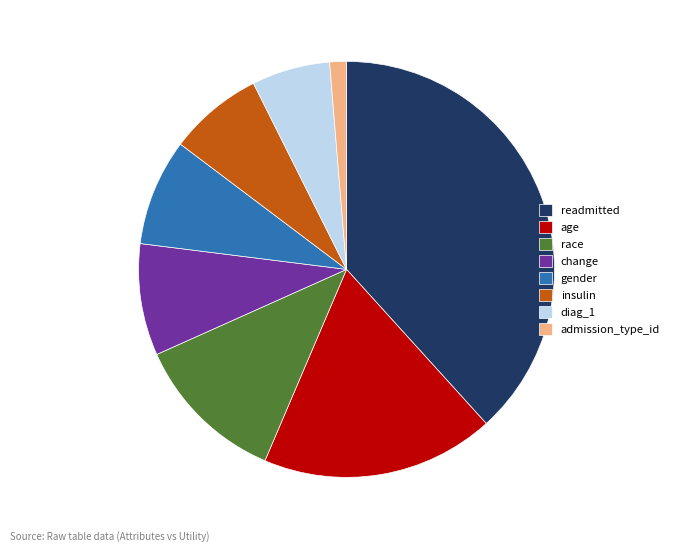

Between diag_1 and insulin, which is larger?

insulin